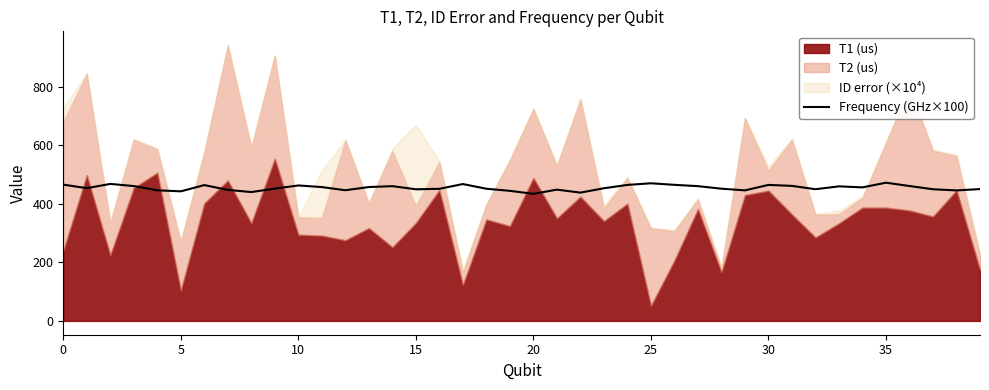

What is the highest value of the Frequency (GHz×100) series?

472.2